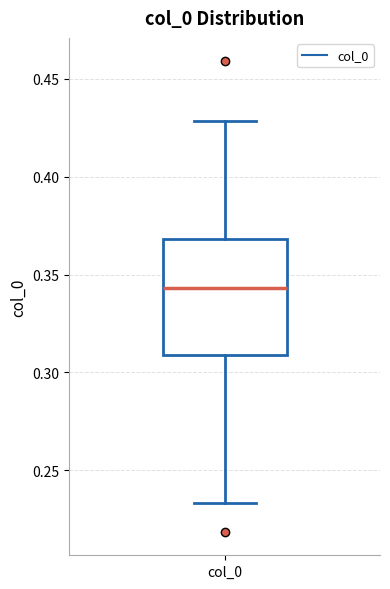

Transcribe this box plot: give where the median line is, the range the box spans, and where the two whiskers end, as read against the y-axis. The values are not printed on the chart, so give them approximately, as read against the axis.

median 0.345, box 0.310 to 0.370, whiskers 0.235 to 0.430